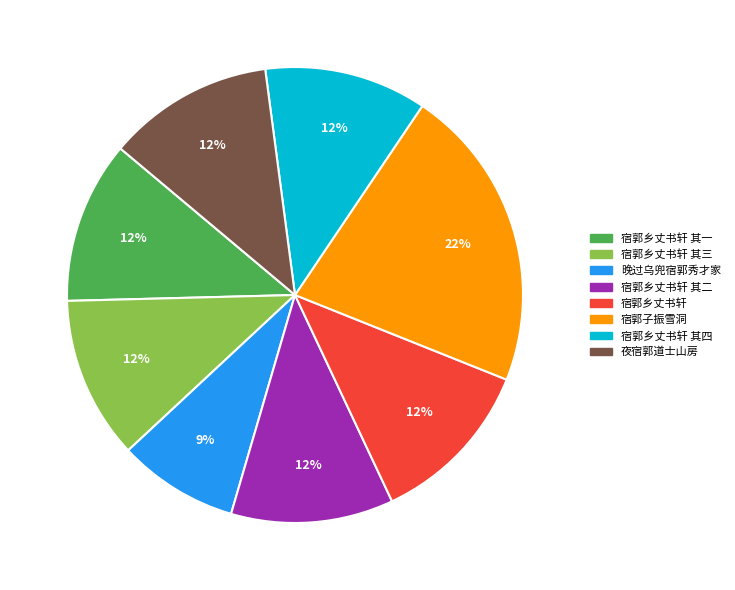

Does 宿郭子振雪洞 account for over 50% of the chart?

No